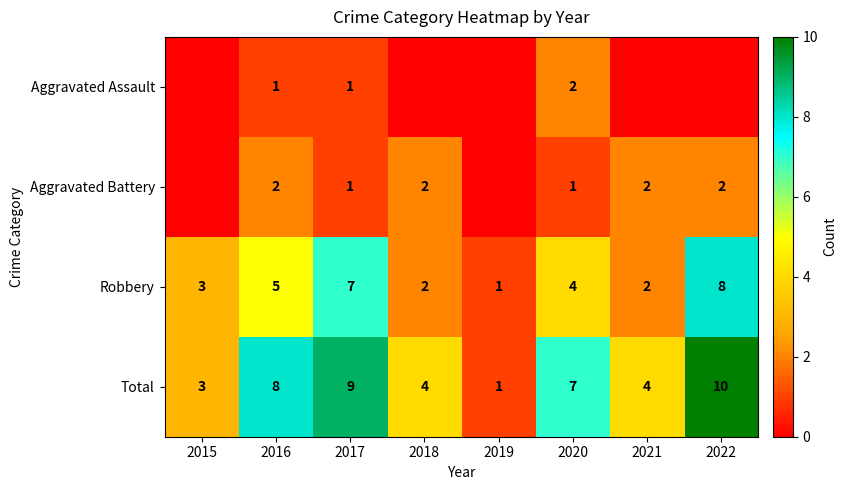

The Total series shows 10 at 2022. True or false?

True